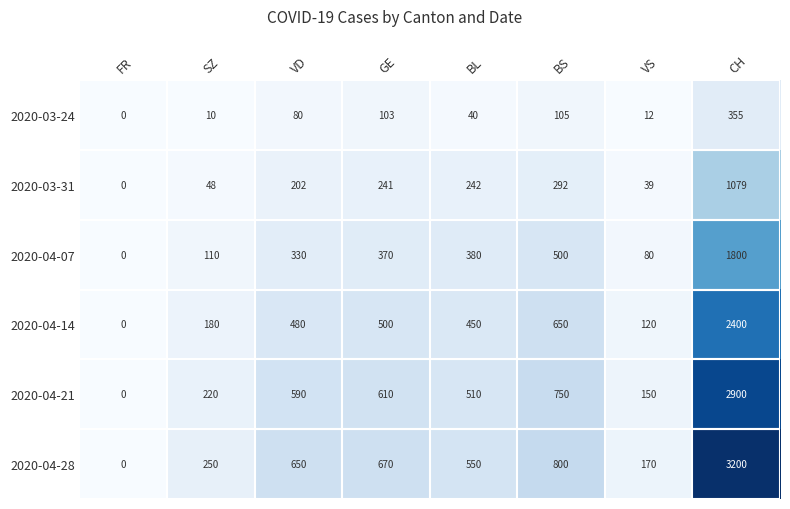

What is the maximum value for 2020-04-21?

2900